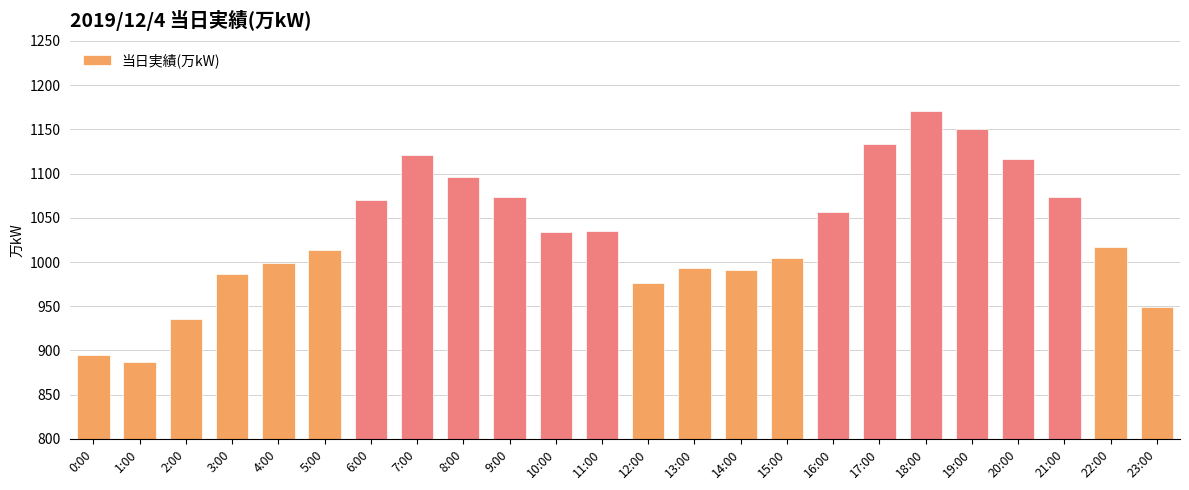

Which category has the lowest value across all series?

1:00